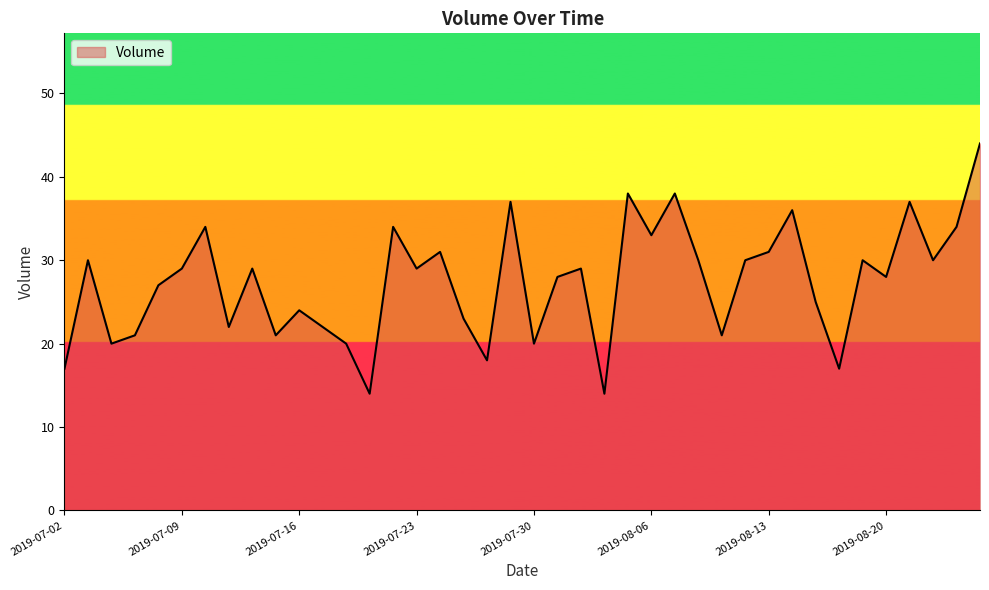

What is the smallest value displayed?

14